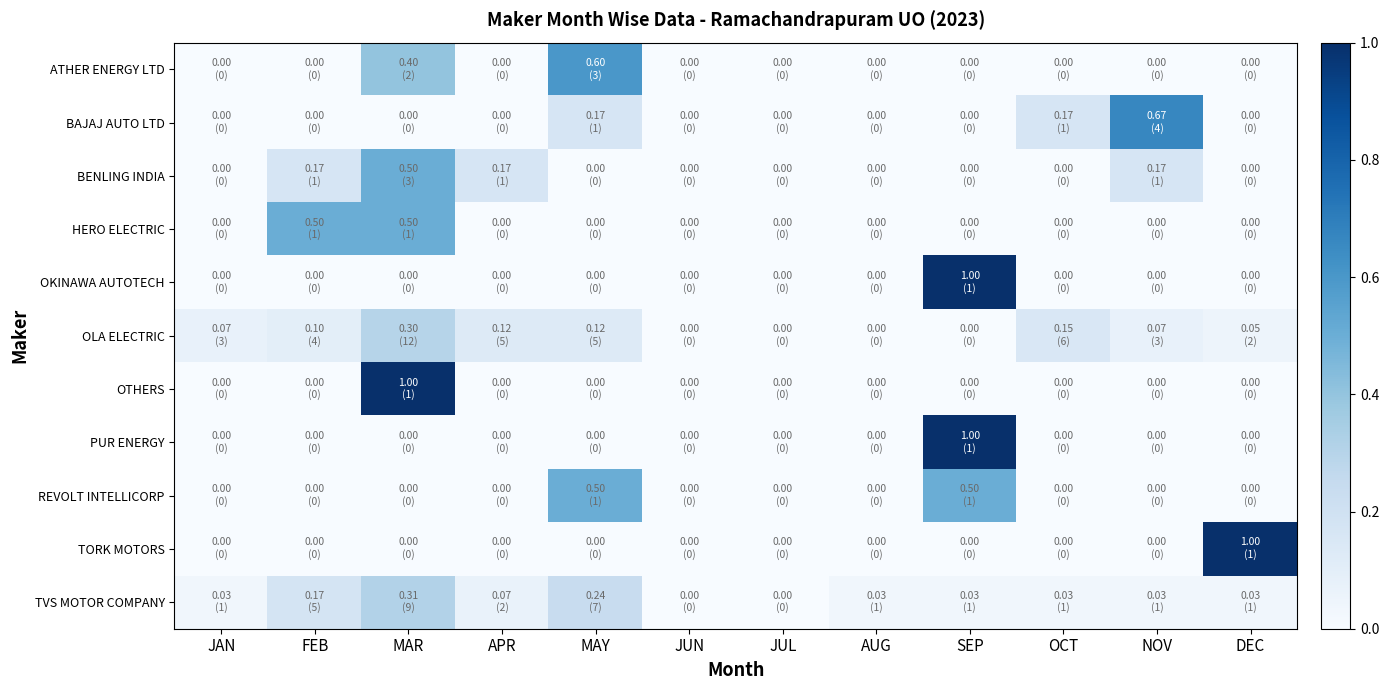

Reading left to right, transcribe all the data shown in this chart.

ATHER ENERGY LTD: JAN=0.0	FEB=0.0	MAR=0.4	APR=0.0	MAY=0.6	JUN=0.0	JUL=0.0	AUG=0.0	SEP=0.0	OCT=0.0	NOV=0.0	DEC=0.0
BAJAJ AUTO LTD: JAN=0.0	FEB=0.0	MAR=0.0	APR=0.0	MAY=0.2	JUN=0.0	JUL=0.0	AUG=0.0	SEP=0.0	OCT=0.2	NOV=0.7	DEC=0.0
BENLING INDIA: JAN=0.0	FEB=0.2	MAR=0.5	APR=0.2	MAY=0.0	JUN=0.0	JUL=0.0	AUG=0.0	SEP=0.0	OCT=0.0	NOV=0.2	DEC=0.0
HERO ELECTRIC: JAN=0.0	FEB=0.5	MAR=0.5	APR=0.0	MAY=0.0	JUN=0.0	JUL=0.0	AUG=0.0	SEP=0.0	OCT=0.0	NOV=0.0	DEC=0.0
OKINAWA AUTOTECH: JAN=0.0	FEB=0.0	MAR=0.0	APR=0.0	MAY=0.0	JUN=0.0	JUL=0.0	AUG=0.0	SEP=1.0	OCT=0.0	NOV=0.0	DEC=0.0
OLA ELECTRIC: JAN=0.1	FEB=0.1	MAR=0.3	APR=0.1	MAY=0.1	JUN=0.0	JUL=0.0	AUG=0.0	SEP=0.0	OCT=0.1	NOV=0.1	DEC=0.1
OTHERS: JAN=0.0	FEB=0.0	MAR=1.0	APR=0.0	MAY=0.0	JUN=0.0	JUL=0.0	AUG=0.0	SEP=0.0	OCT=0.0	NOV=0.0	DEC=0.0
PUR ENERGY: JAN=0.0	FEB=0.0	MAR=0.0	APR=0.0	MAY=0.0	JUN=0.0	JUL=0.0	AUG=0.0	SEP=1.0	OCT=0.0	NOV=0.0	DEC=0.0
REVOLT INTELLICORP: JAN=0.0	FEB=0.0	MAR=0.0	APR=0.0	MAY=0.5	JUN=0.0	JUL=0.0	AUG=0.0	SEP=0.5	OCT=0.0	NOV=0.0	DEC=0.0
TORK MOTORS: JAN=0.0	FEB=0.0	MAR=0.0	APR=0.0	MAY=0.0	JUN=0.0	JUL=0.0	AUG=0.0	SEP=0.0	OCT=0.0	NOV=0.0	DEC=1.0
TVS MOTOR COMPANY: JAN=0.0	FEB=0.2	MAR=0.3	APR=0.1	MAY=0.2	JUN=0.0	JUL=0.0	AUG=0.0	SEP=0.0	OCT=0.0	NOV=0.0	DEC=0.0